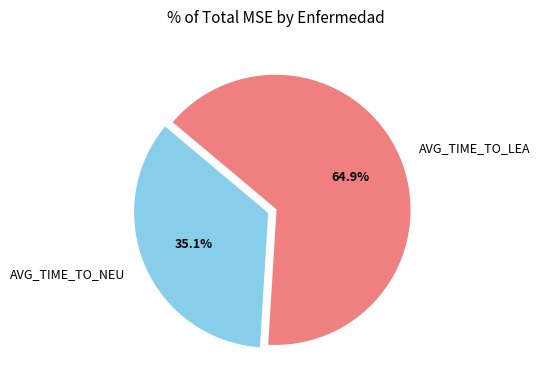

Is it true that AVG_TIME_TO_LEA is 65% of the pie?

True